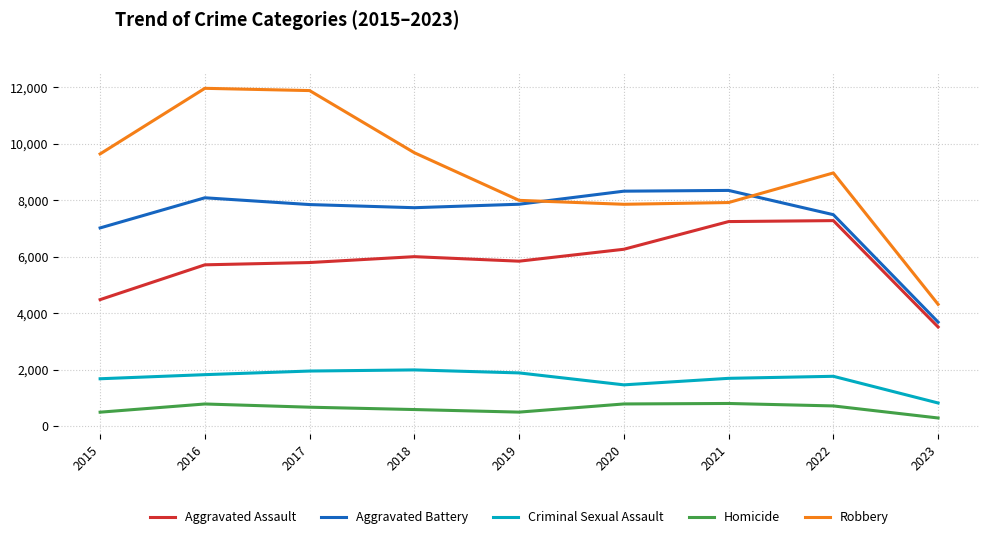

List the series in order of their peak value, lowest first.

Homicide, Criminal Sexual Assault, Aggravated Assault, Aggravated Battery, Robbery